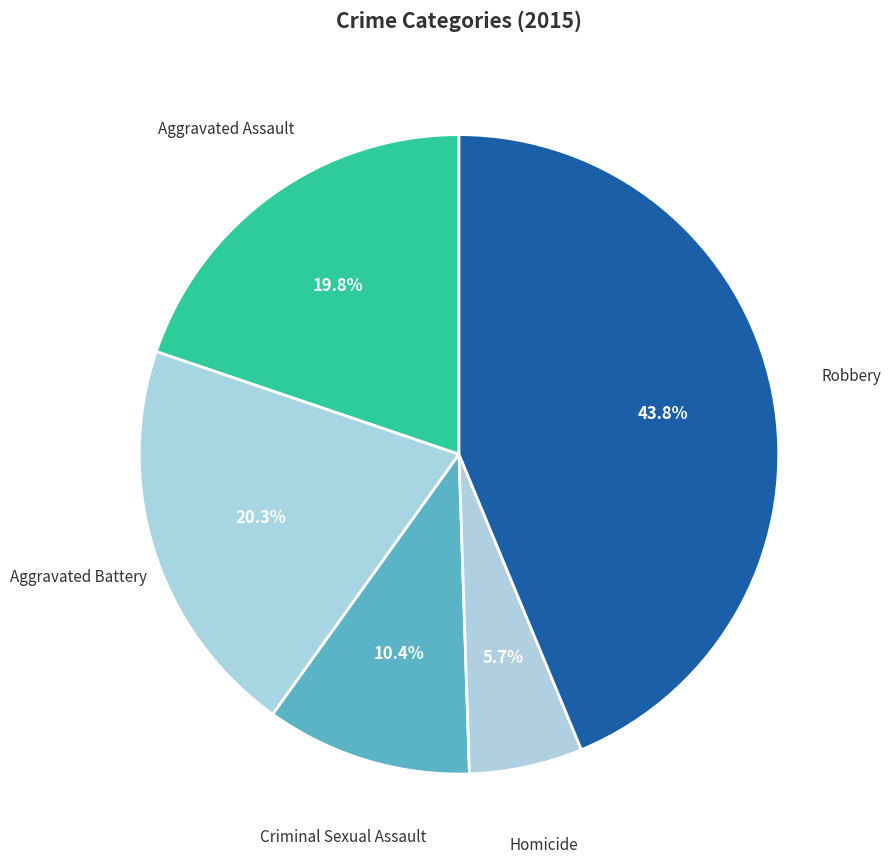

Count the number of slices in the pie.

5